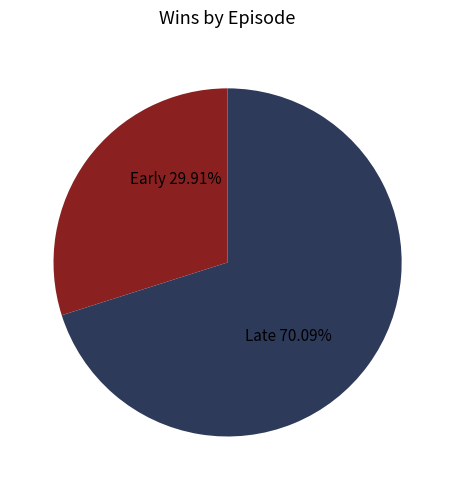

How many segments does this pie chart have?

2